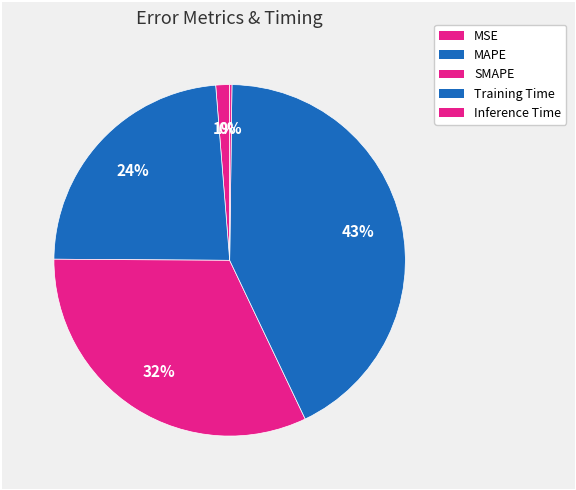

How many segments does this pie chart have?

5